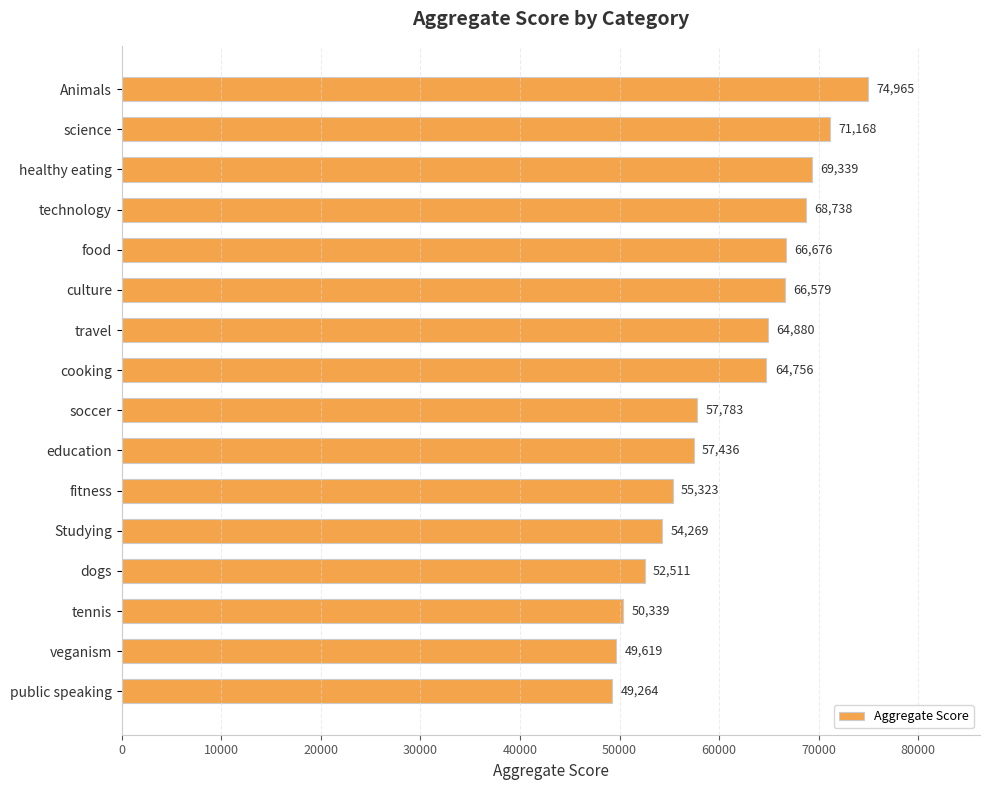

What is the difference between the maximum and second lowest values?

25346